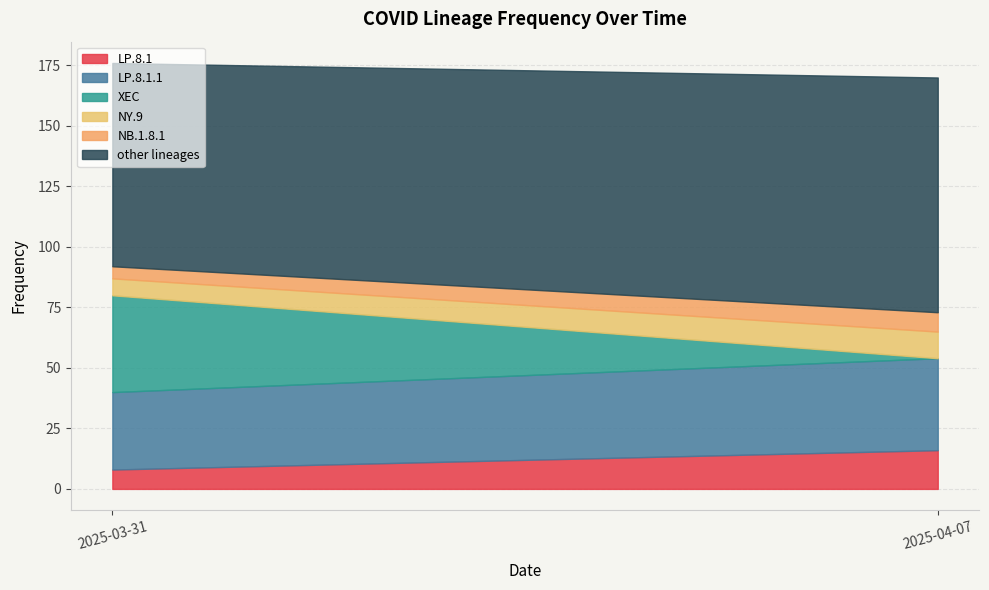

Rank the series at 2025-04-07 from highest to lowest value.

other lineages, LP.8.1.1, LP.8.1, NY.9, NB.1.8.1, XEC